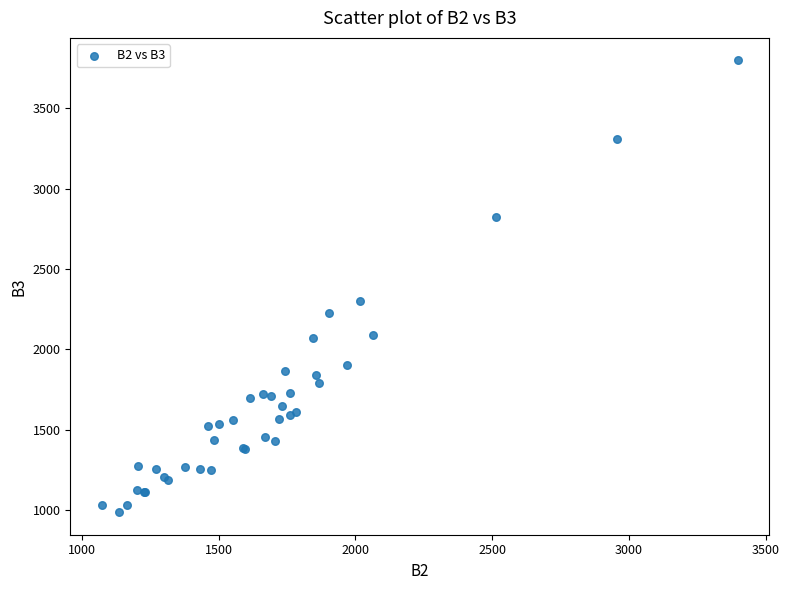

What Y value in the scatter plot is closest to 2392?

2300